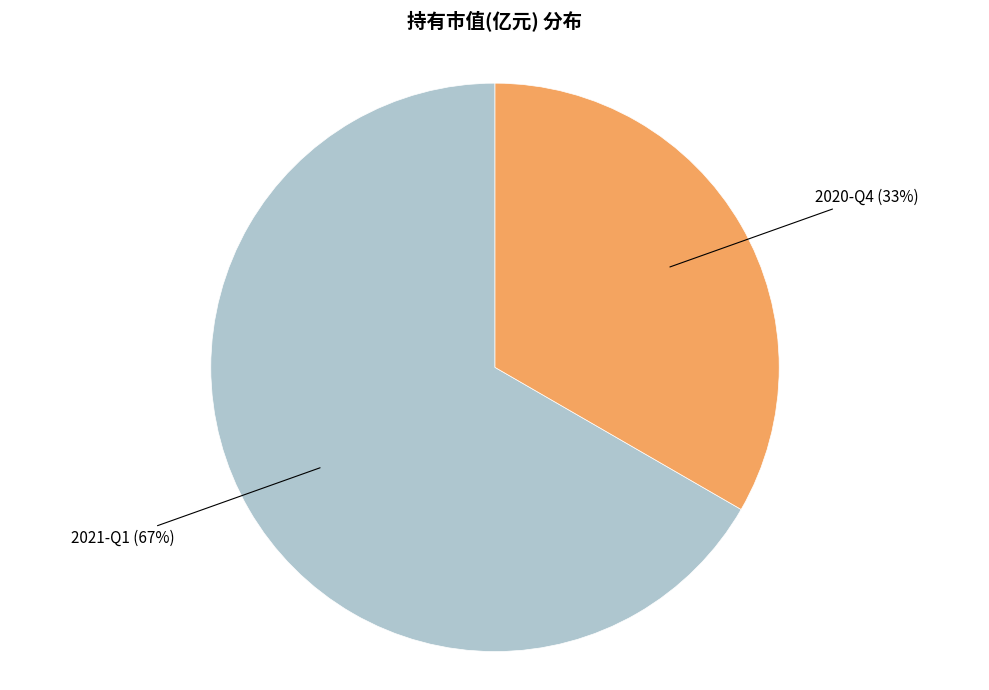

The 2021-Q1 slice represents 67% of the pie. True or false?

True